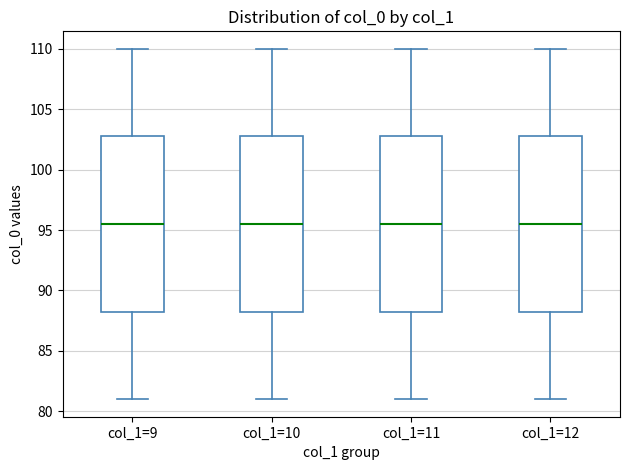

Where does the upper whisker of the box for col_1=11 end on the y-axis? The values are not printed on the chart, so give them approximately, as read against the axis.

110.0